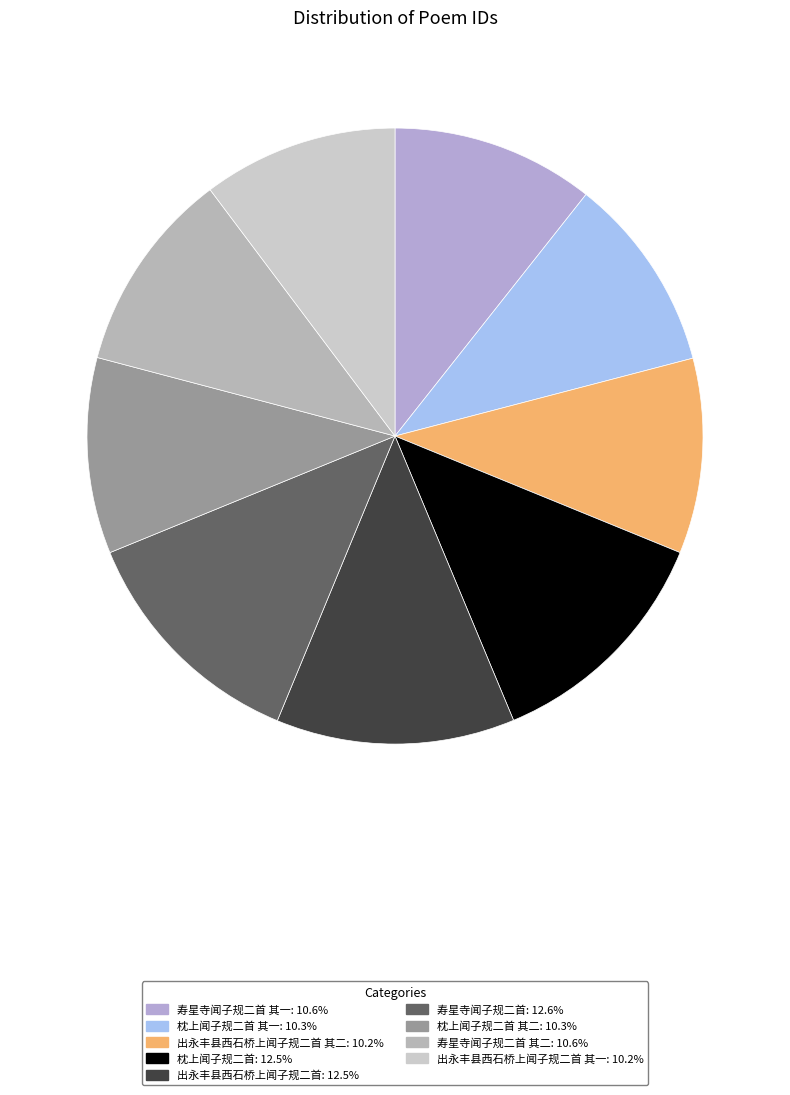

How many segments does this pie chart have?

9